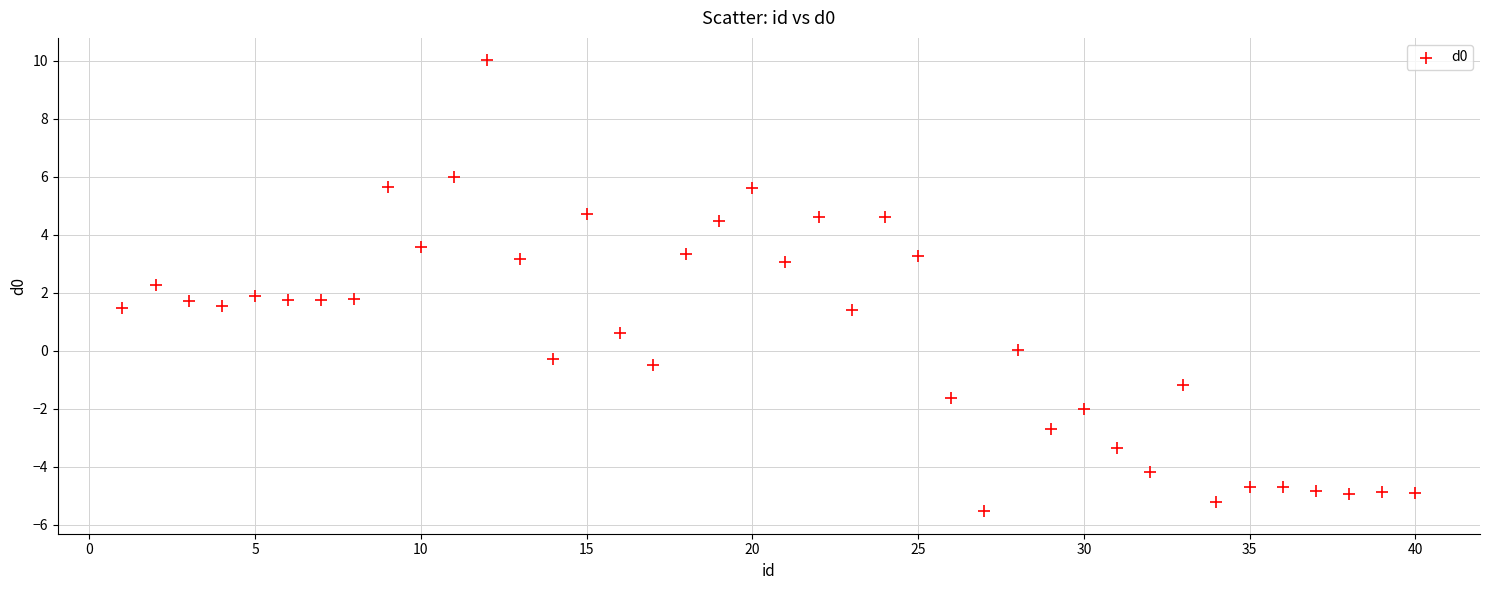

What is the range of Y values (max minus min)?

15.6